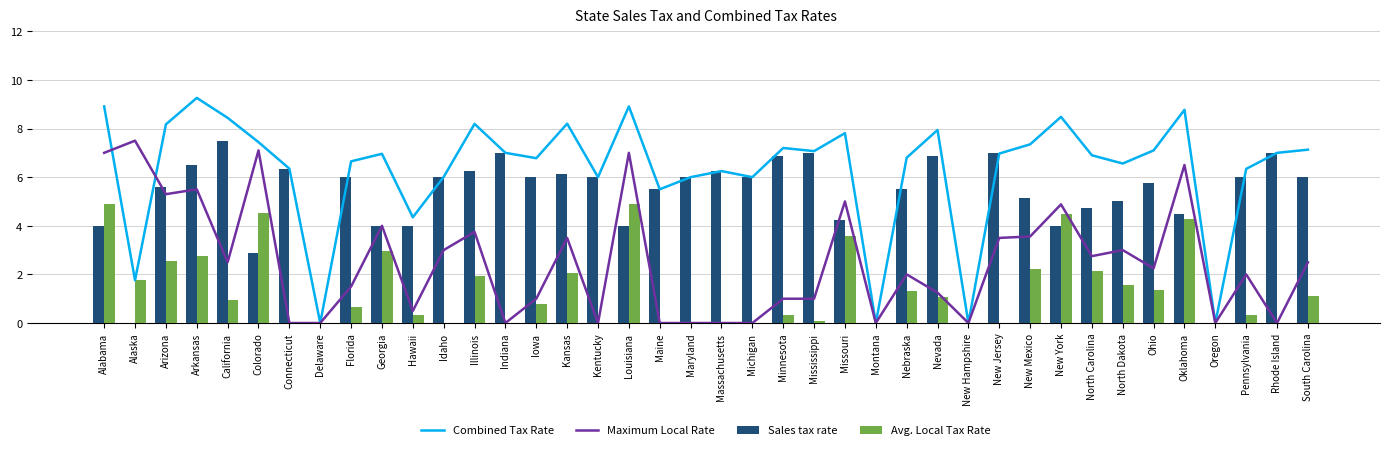

List the series in order of their overall mean, highest first.

Combined Tax Rate, Sales tax rate, Maximum Local Rate, Avg. Local Tax Rate